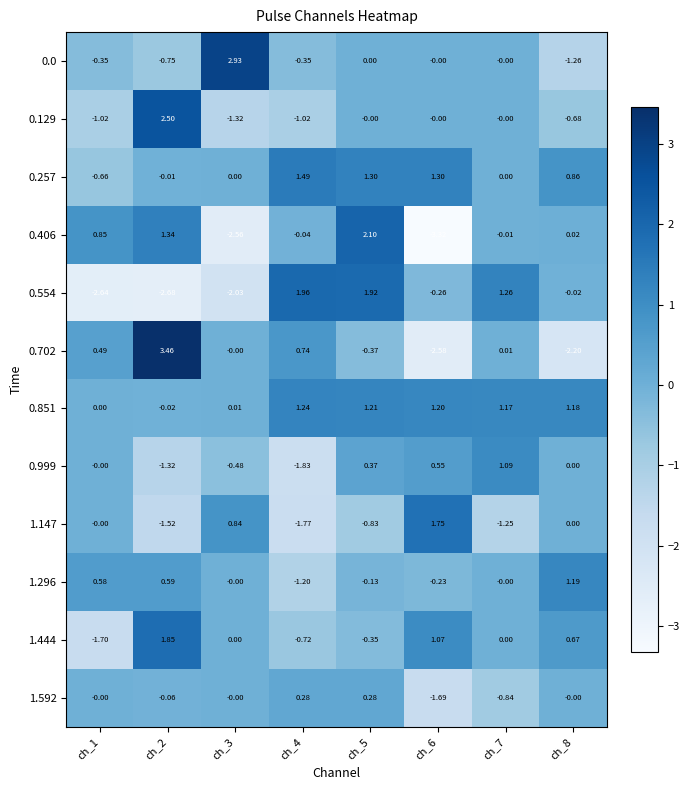

Is the value of 0.851 at ch_8 greater than the value of 1.444 at ch_3?

Yes